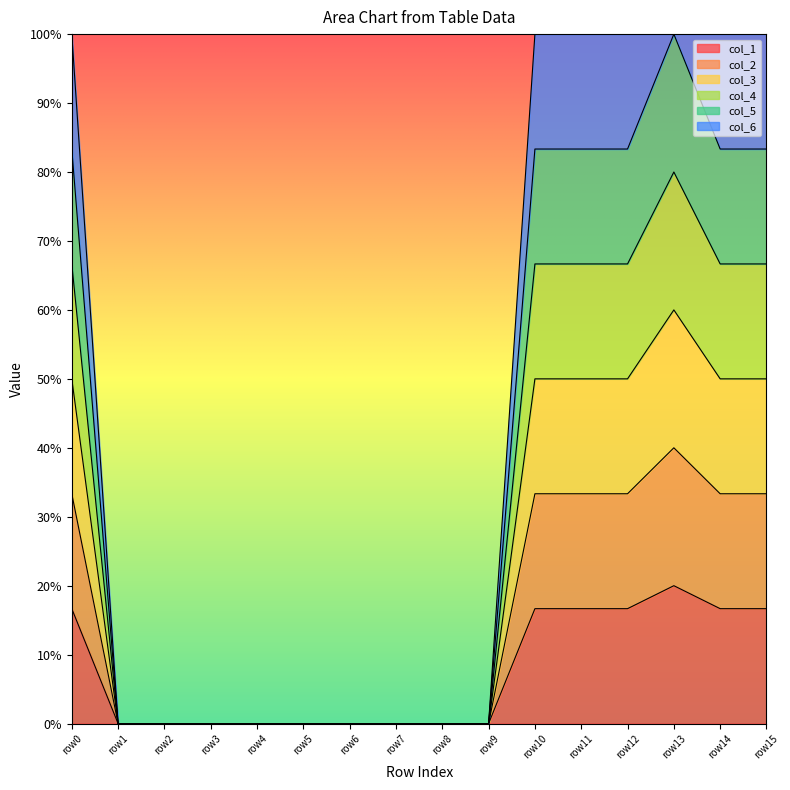

True or false: col_3 and col_1 cross at least once.

False